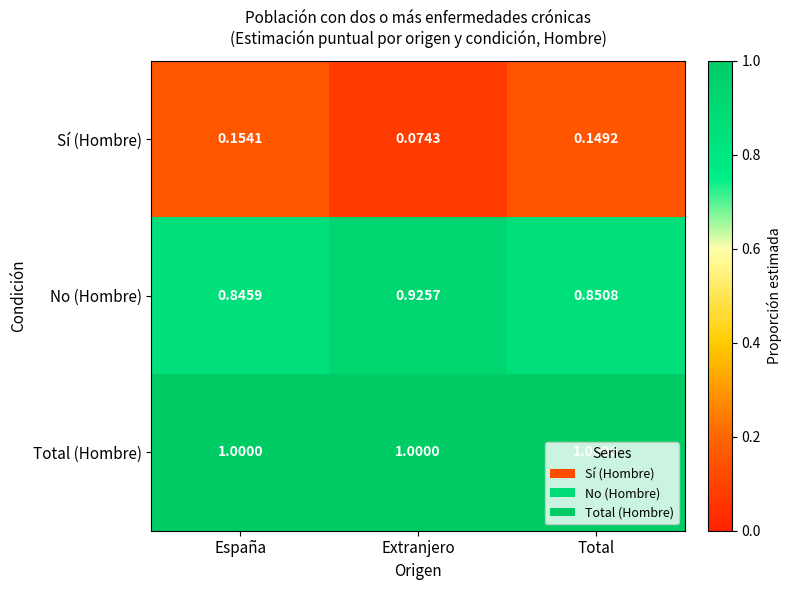

List the labels in order of Sí (Hombre) value, largest first.

España, Total, Extranjero